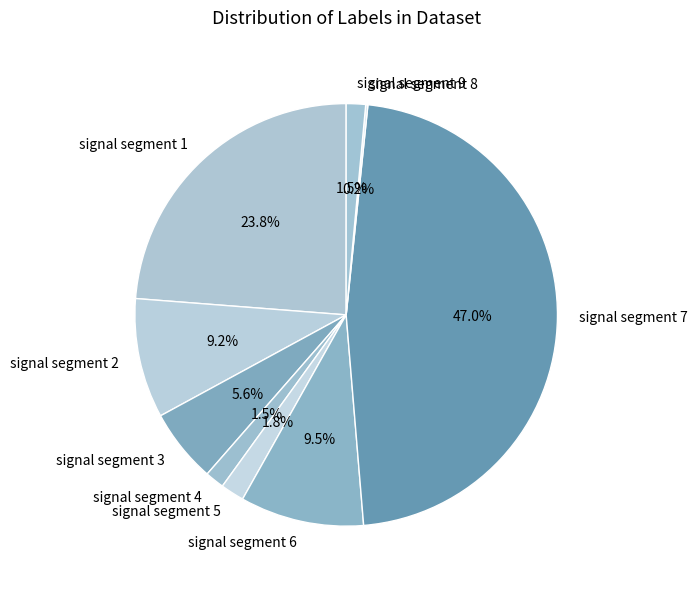

What is the largest slice in the pie chart?

signal segment 7